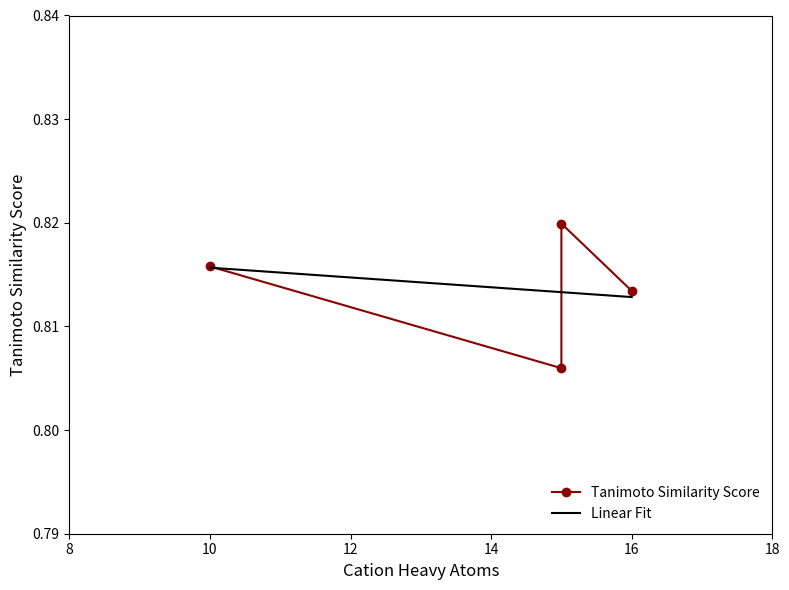

True or false: the data shows 0.8 at 15.

True